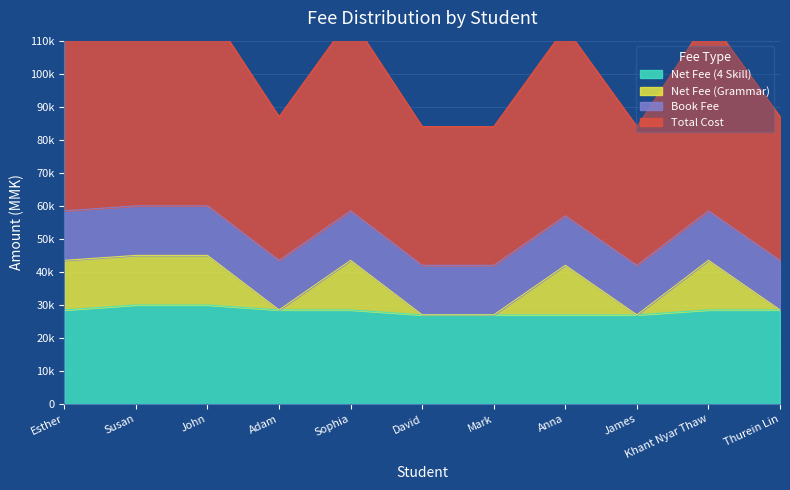

What position from the right is Sophia?

7